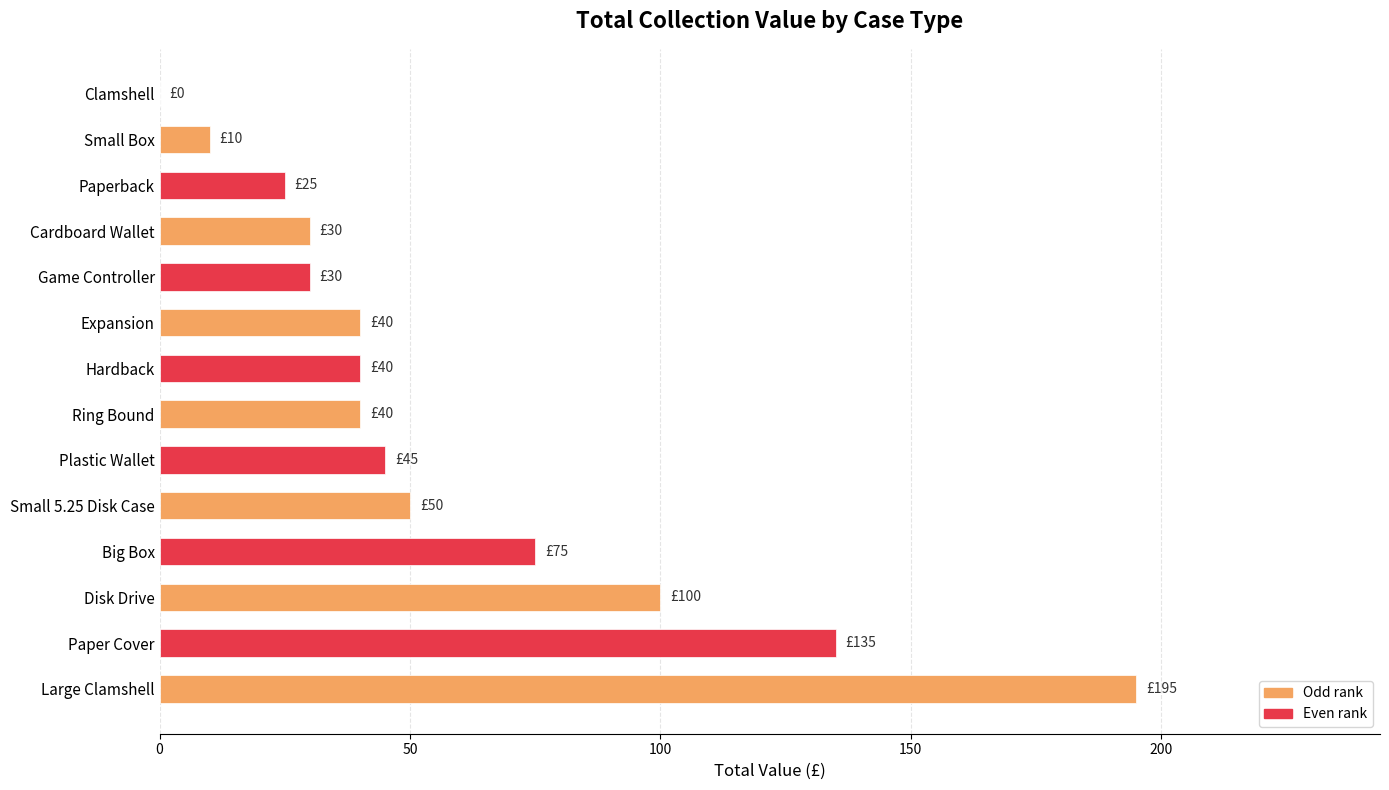

The chart shows a value of 45 at Paperback. True or false?

False